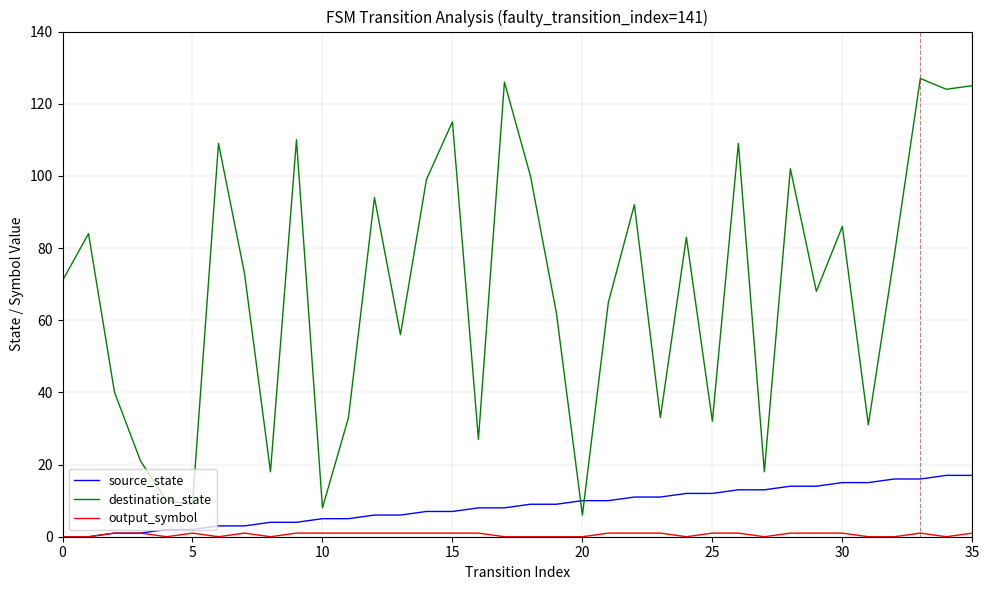

Which series has the largest range (max minus min)?

destination_state